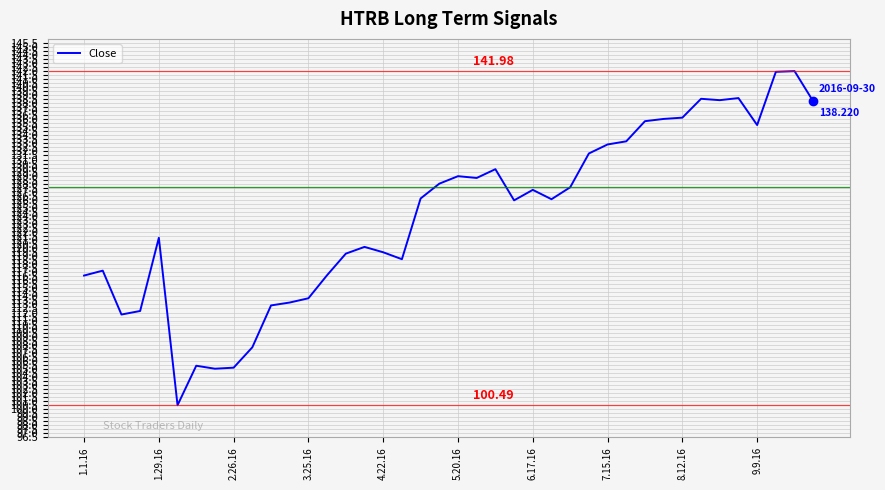

What is the difference between the maximum and second lowest values?

37.0